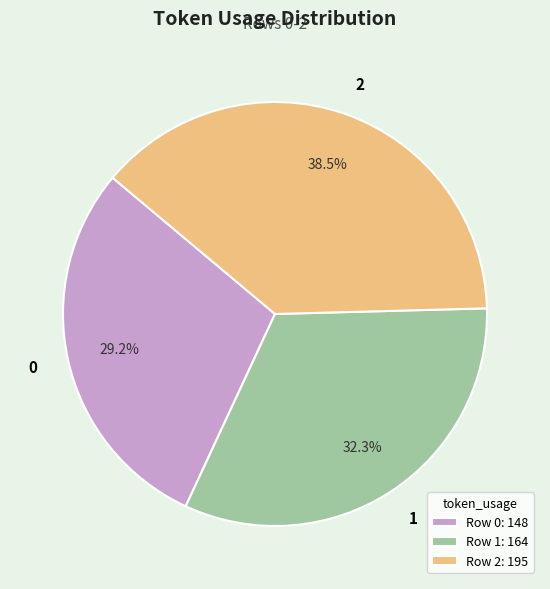

What is the ratio of the value at 2 to the value at 0?

1.3